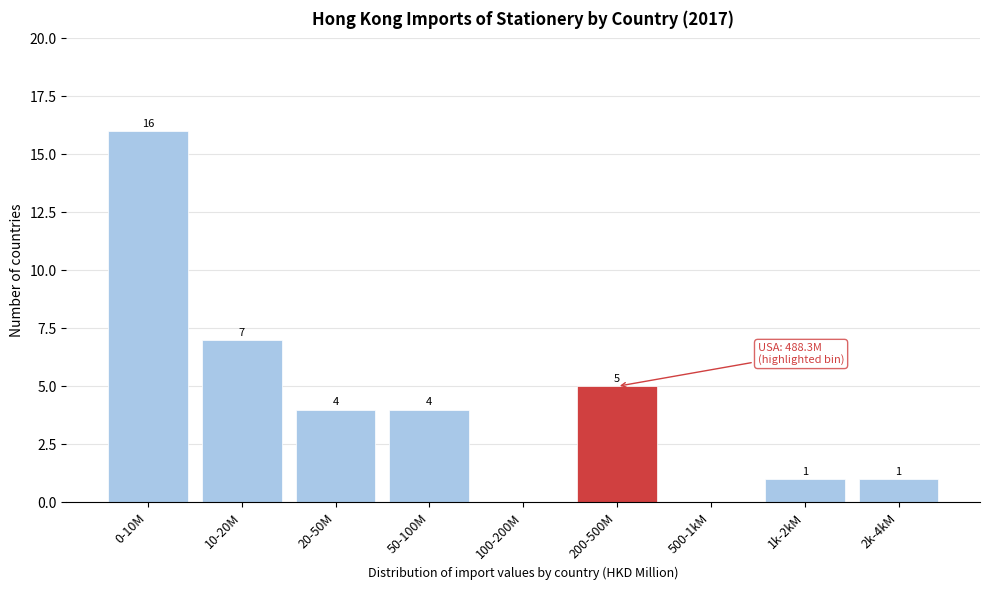

Reading left to right, list all the values displayed in this chart.

0-10M=16	10-20M=7	20-50M=4	50-100M=4	100-200M=0	200-500M=5	500-1kM=0	1k-2kM=1	2k-4kM=1